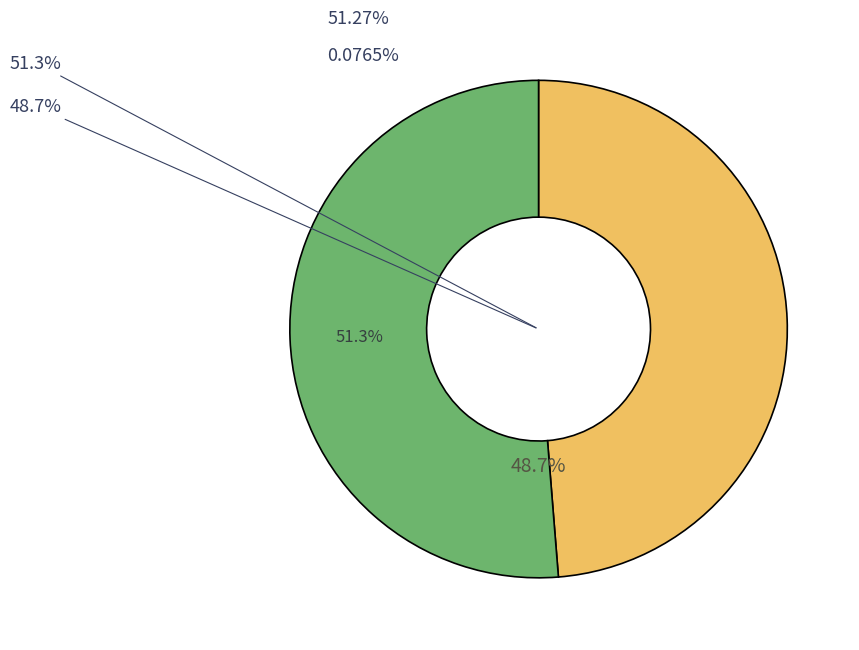

How much of the chart is everything except 264?

51.3%